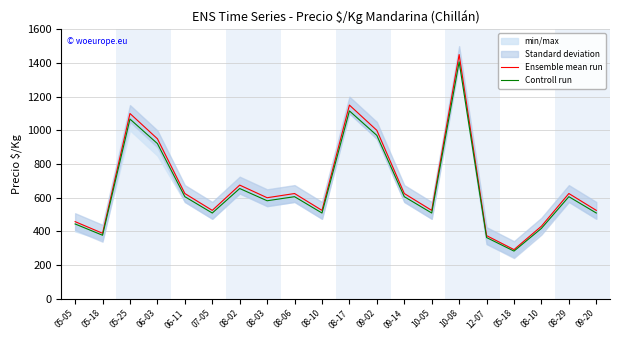

Reading left to right, extract all data points from this chart.

Ensemble mean run: 458.0	389.0	1100.0	950.0	625.0	525.0	675.0	600.0	625.0	525.0	1150.0	1000.0	625.0	525.0	1450.0	375.0	292.0	431.0	625.0	525.0
Controll run: 444.3	377.3	1067.0	921.5	606.2	509.2	654.8	582.0	606.2	509.2	1115.5	970.0	606.2	509.2	1406.5	363.8	283.2	418.1	606.2	509.2